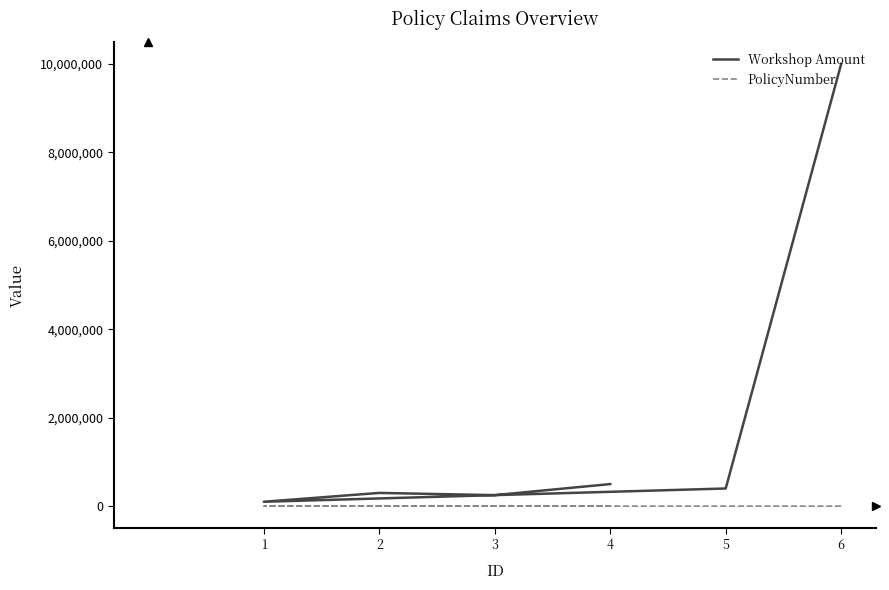

Rank the categories by PolicyNumber value from highest to lowest.

3, 6, 5, 4, 2, 1